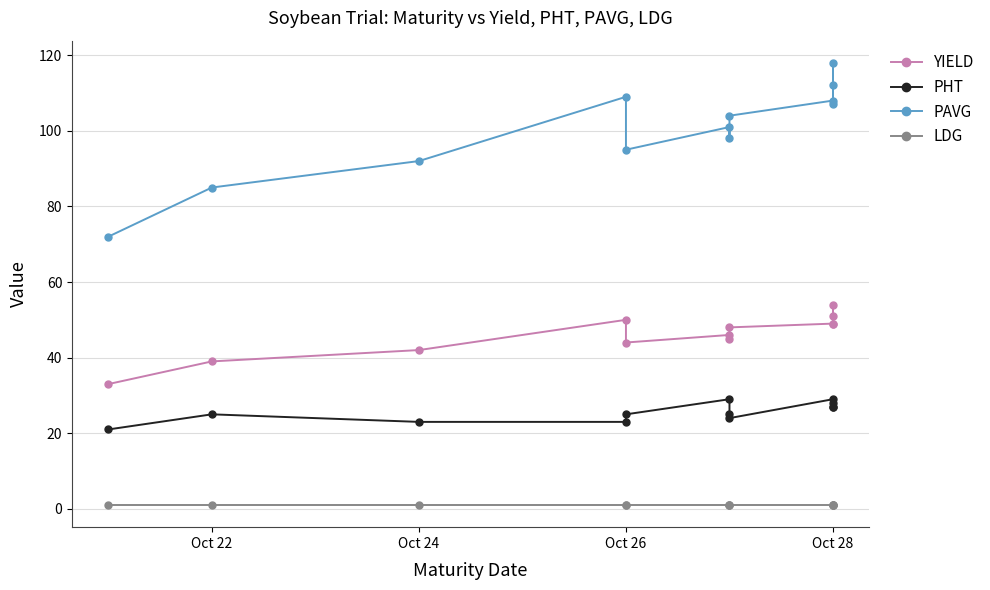

Rank the series by their maximum value, from lowest to highest.

LDG, PHT, YIELD, PAVG